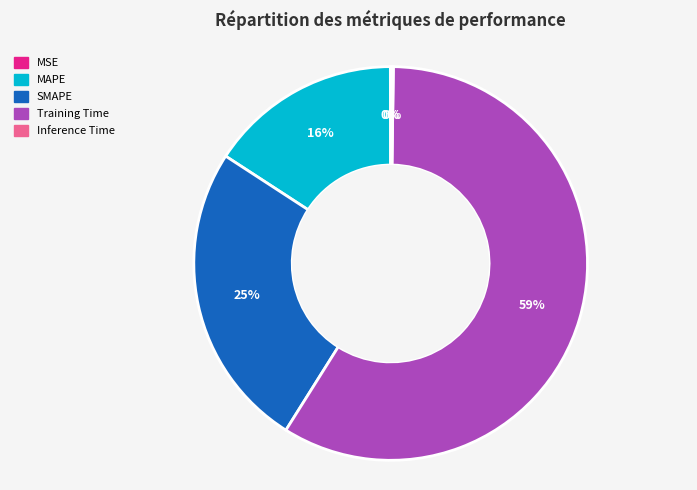

The SMAPE slice represents 25% of the pie. True or false?

True